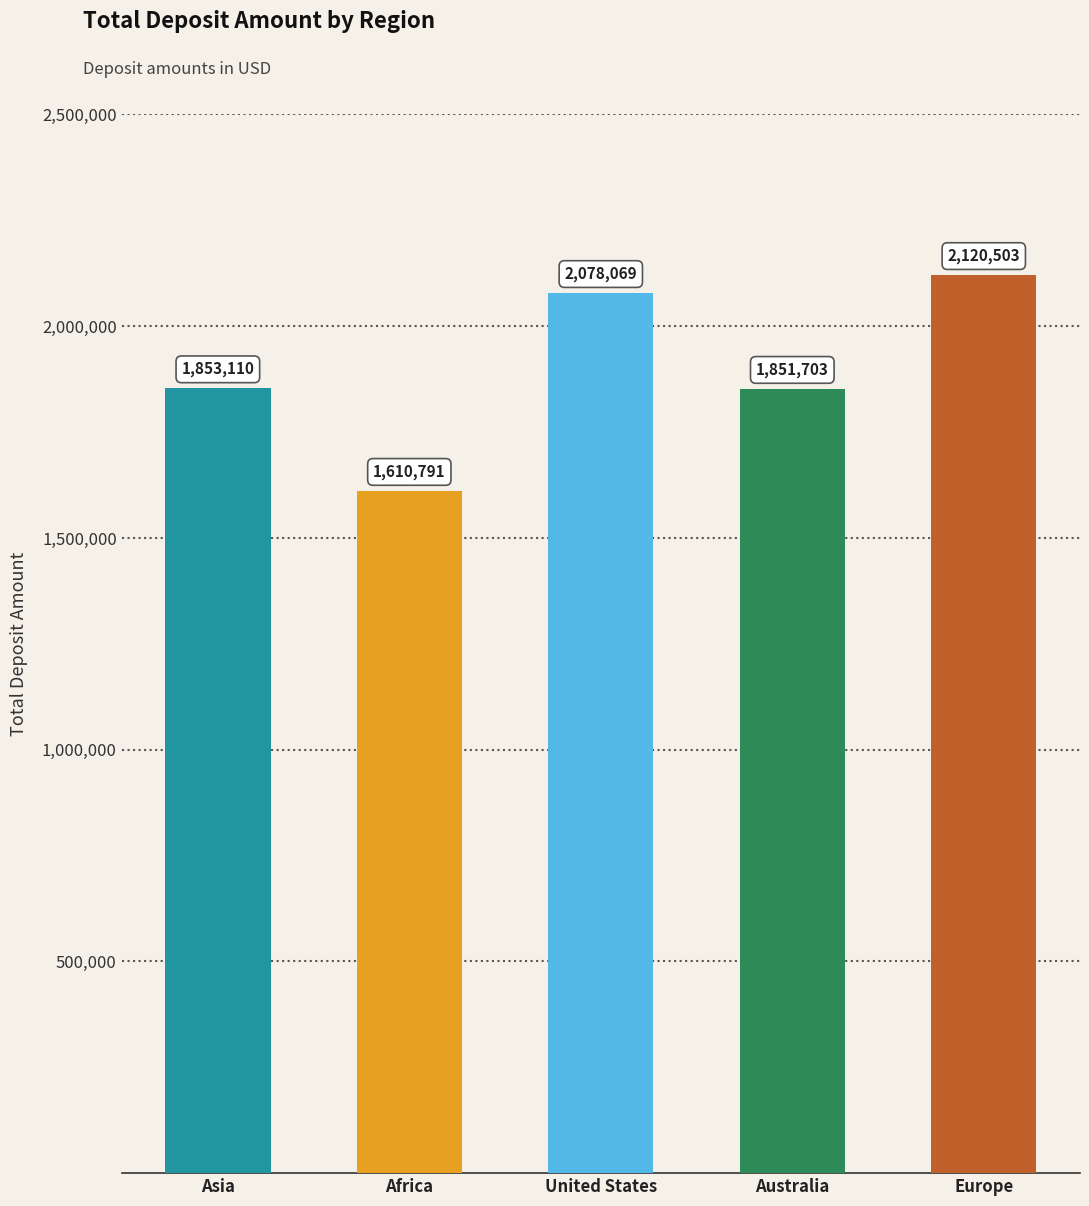

What is the difference between the values at United States and Africa?

467278